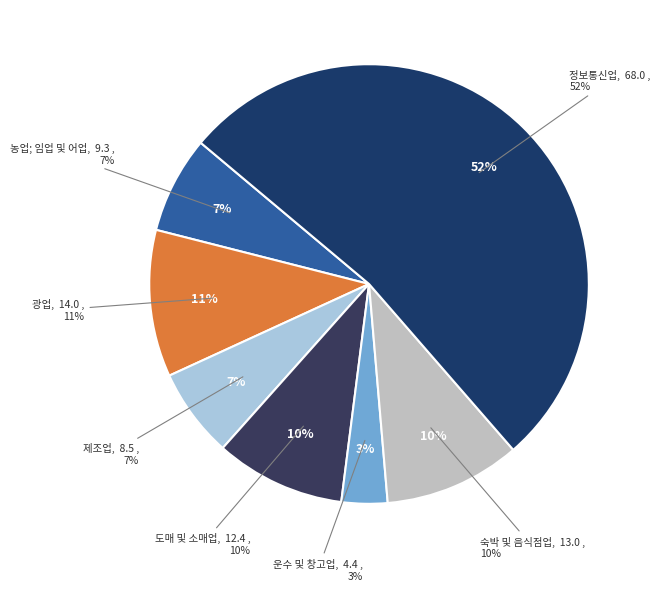

Does 광업 account for over 50% of the chart?

No